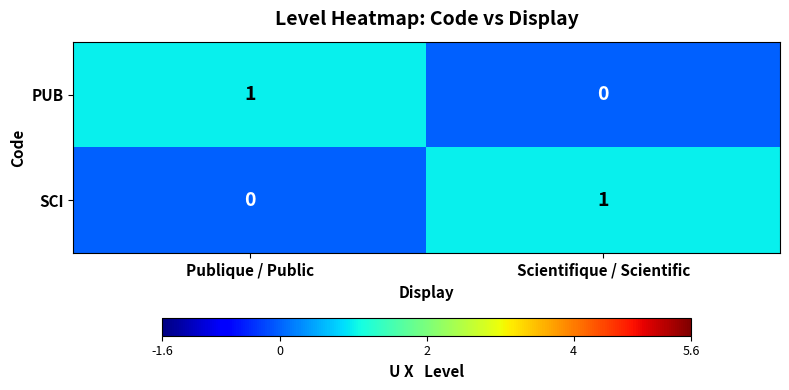

Reading left to right, list all the values displayed in this chart.

PUB: 1	0
SCI: 0	1